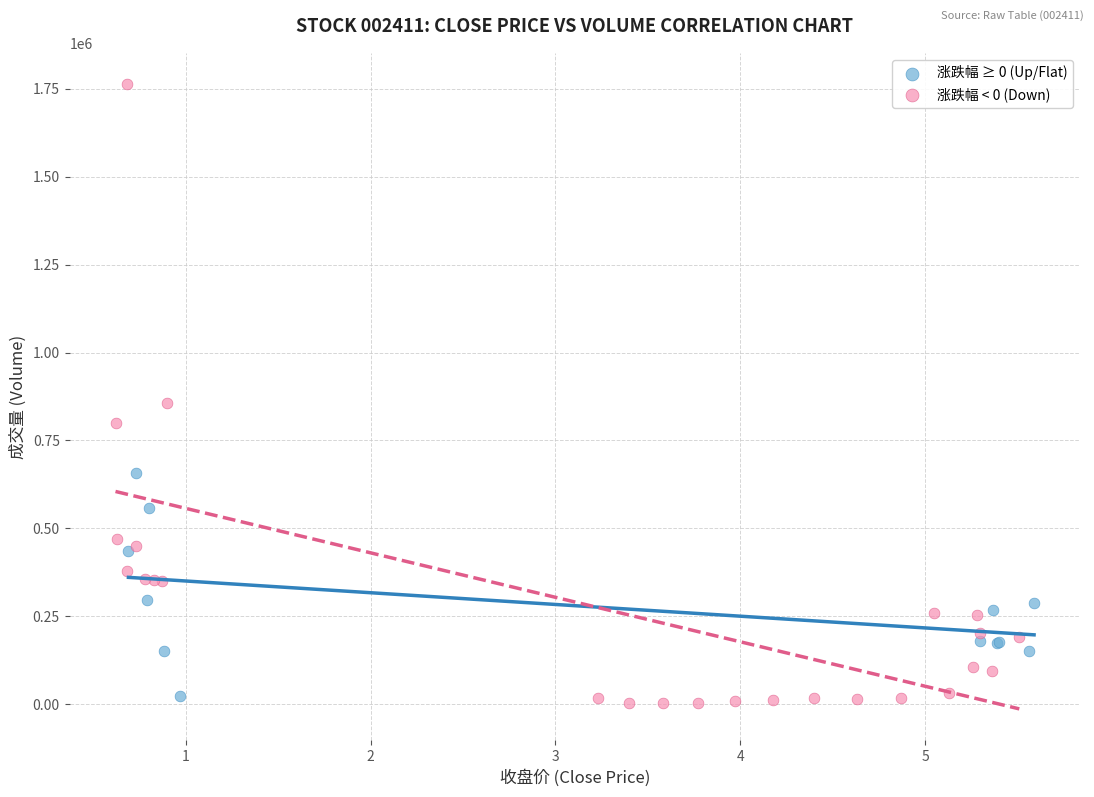

Which series reaches the maximum Y coordinate?

涨跌幅 < 0 (Down)